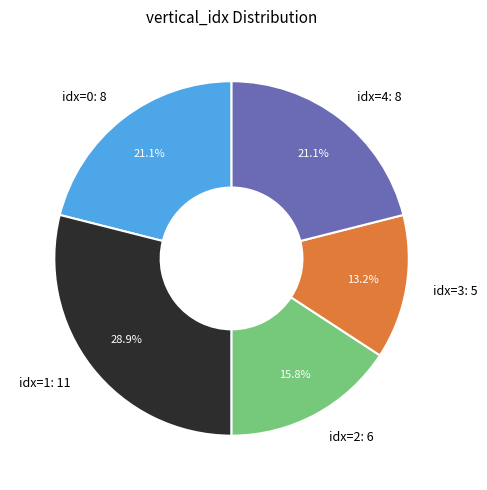

What is the ratio of the value at idx=1: 11 to the value at idx=4: 8?

1.4